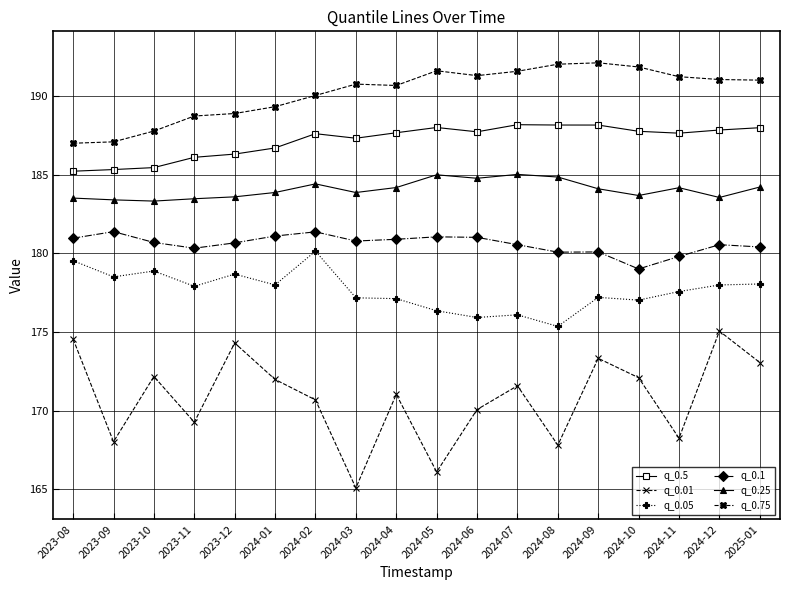

What is the difference between the second highest and minimum values in the q_0.75 series?

5.0